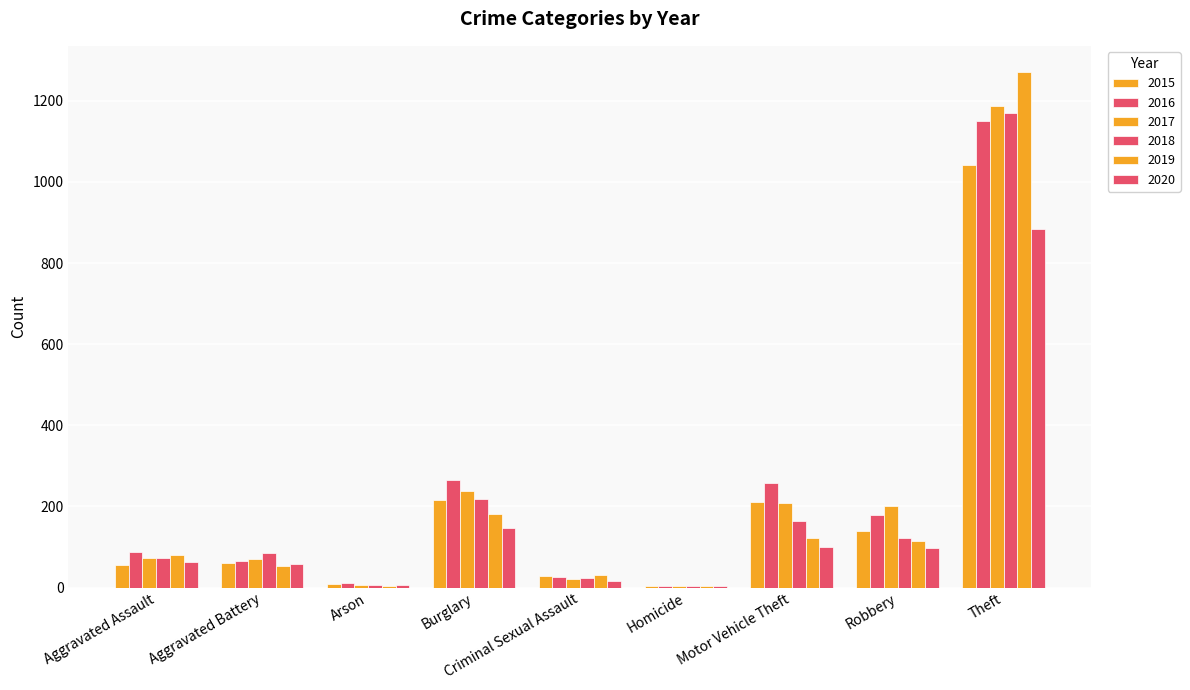

How many data points does each series have?

9